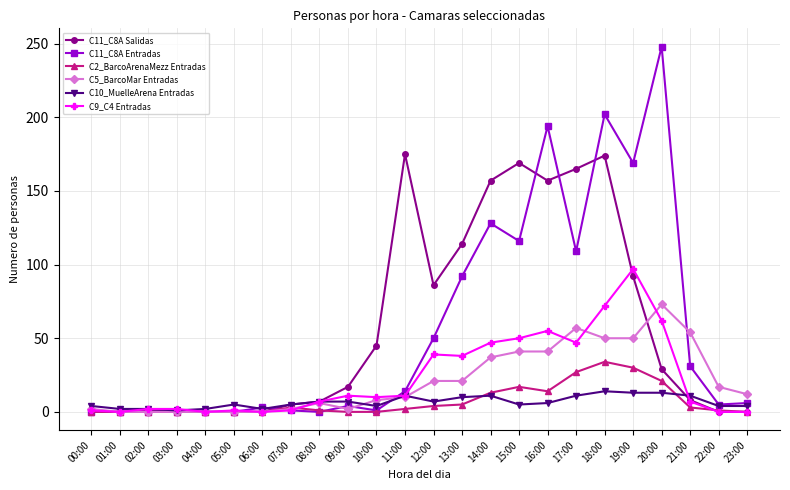

Which category has the highest value in the C2_BarcoArenaMezz Entradas series?

18:00